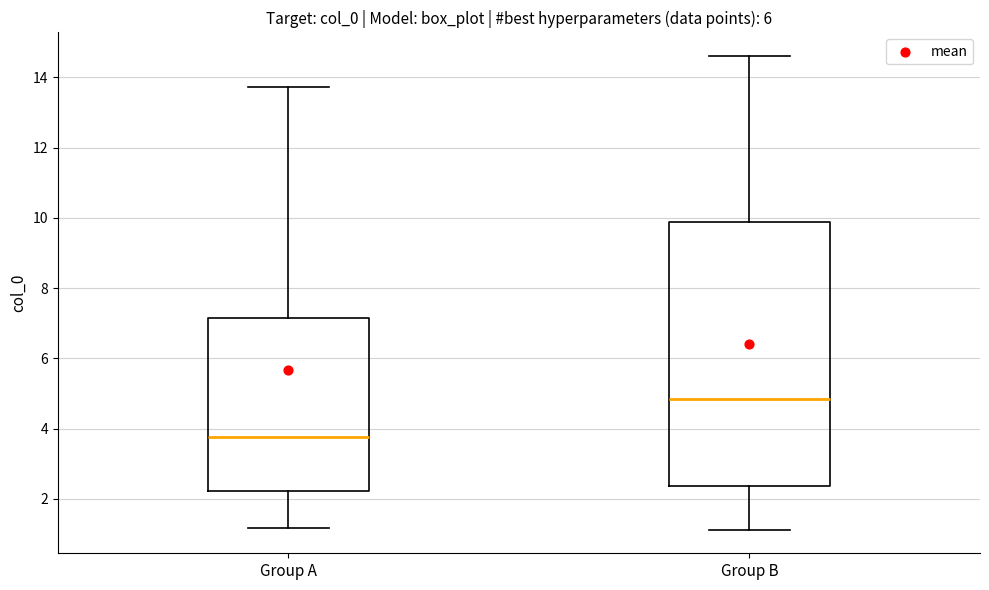

Reading left to right, read every box against the y-axis: the position of its median line, the range the box covers, and the ends of its whiskers. The values are not printed on the chart, so give them approximately, as read against the axis.

Group A: median 3.8, box 2.2 to 7.2, whiskers 1.2 to 13.8
Group B: median 4.8, box 2.4 to 9.8, whiskers 1.2 to 14.6